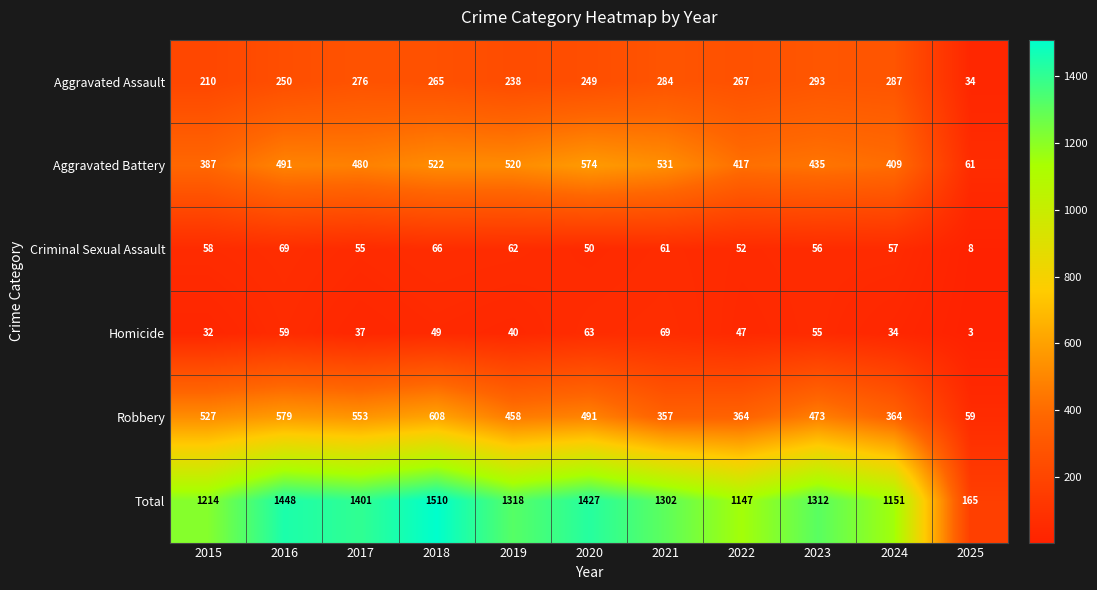

Is it true that Criminal Sexual Assault equals 66 at 2018?

True